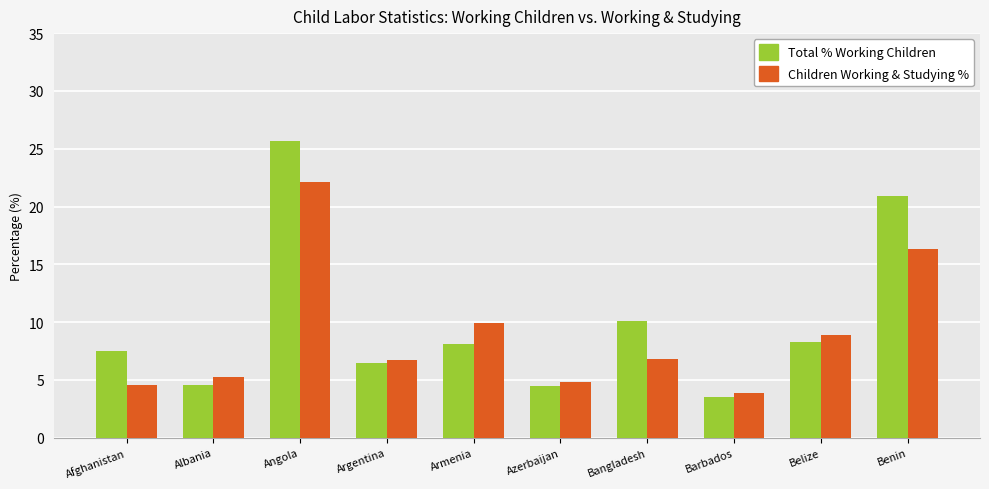

What is the difference between the second highest and minimum values in the Total % Working Children series?

17.4